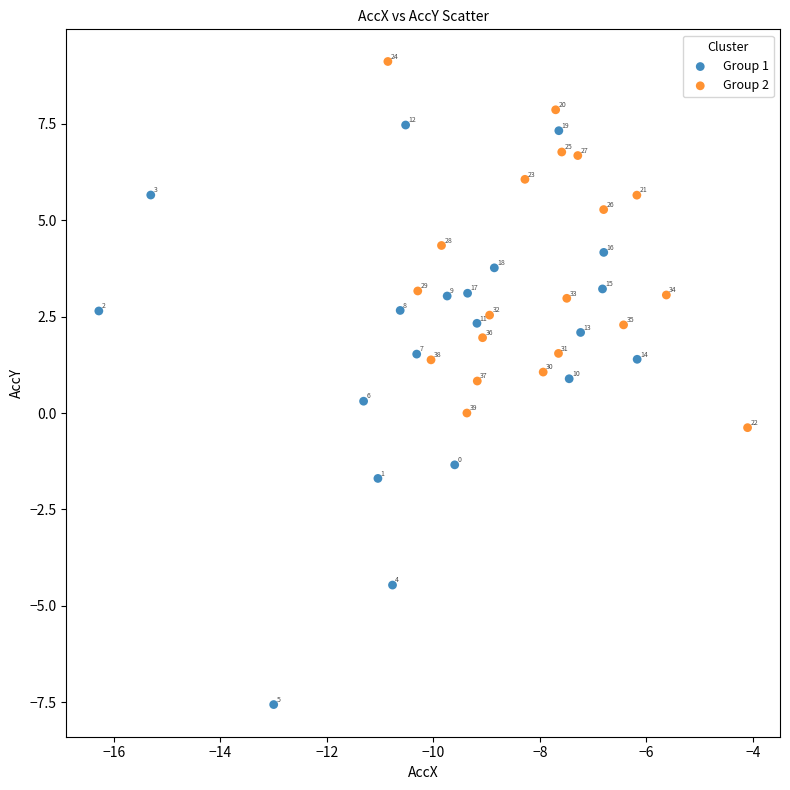

Which series contains the lowest Y value?

Group 1